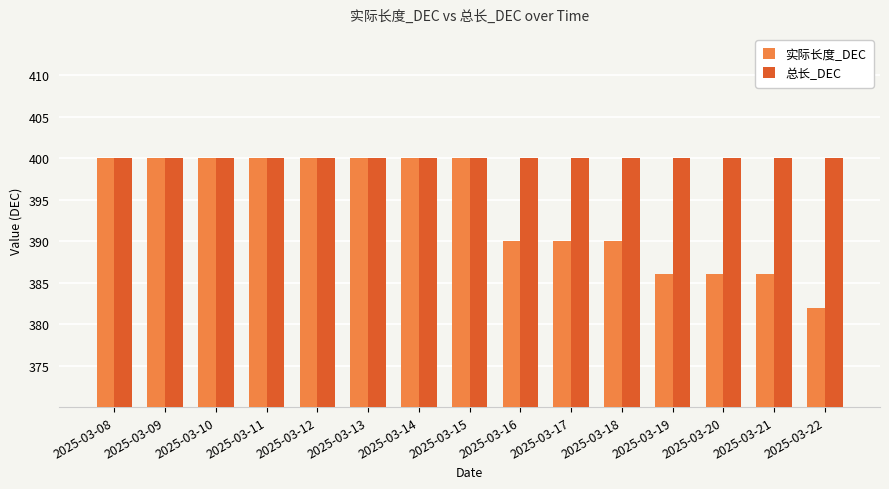

Rank the series at 2025-03-18 from highest to lowest value.

总长_DEC, 实际长度_DEC